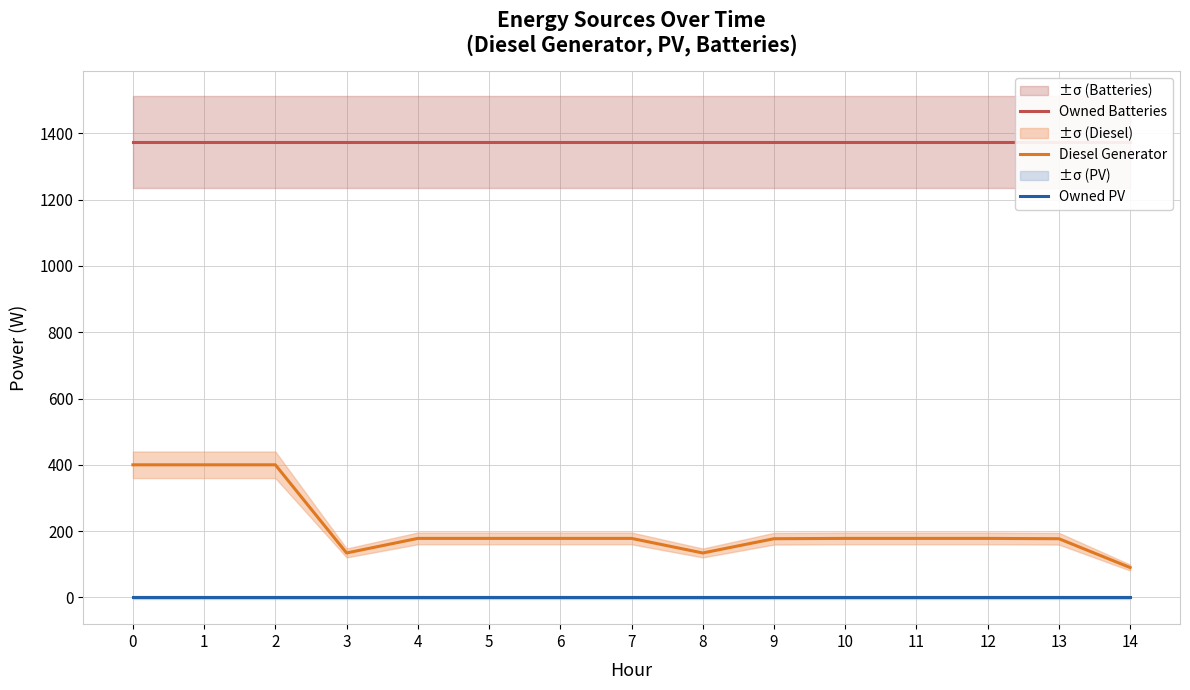

Which series has the largest total across all categories?

Owned Batteries